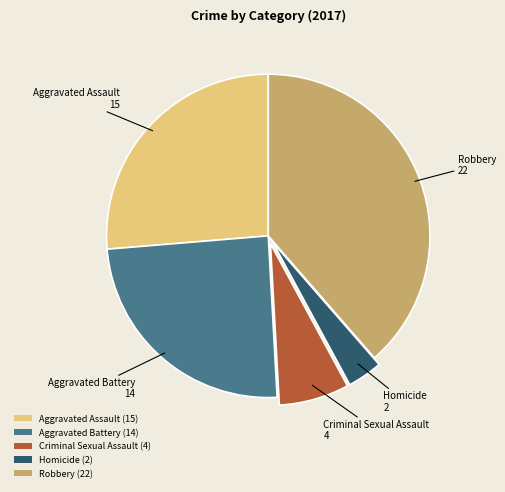

Is it true that Homicide (2) is 4% of the pie?

True